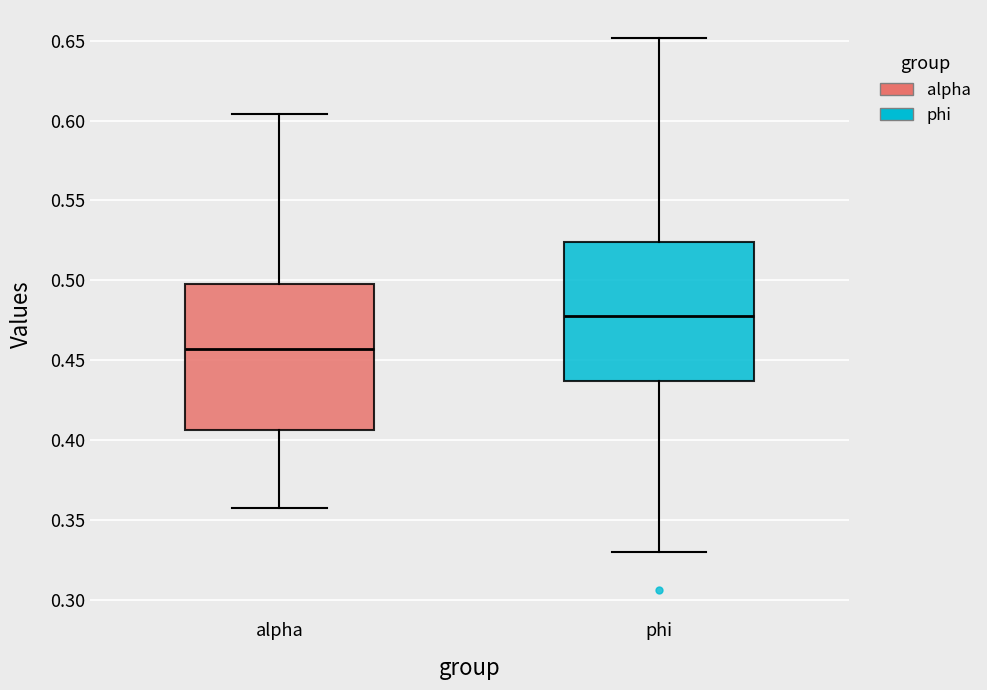

Where is the upper edge of the box for alpha on the y-axis? The values are not printed on the chart, so give them approximately, as read against the axis.

0.495